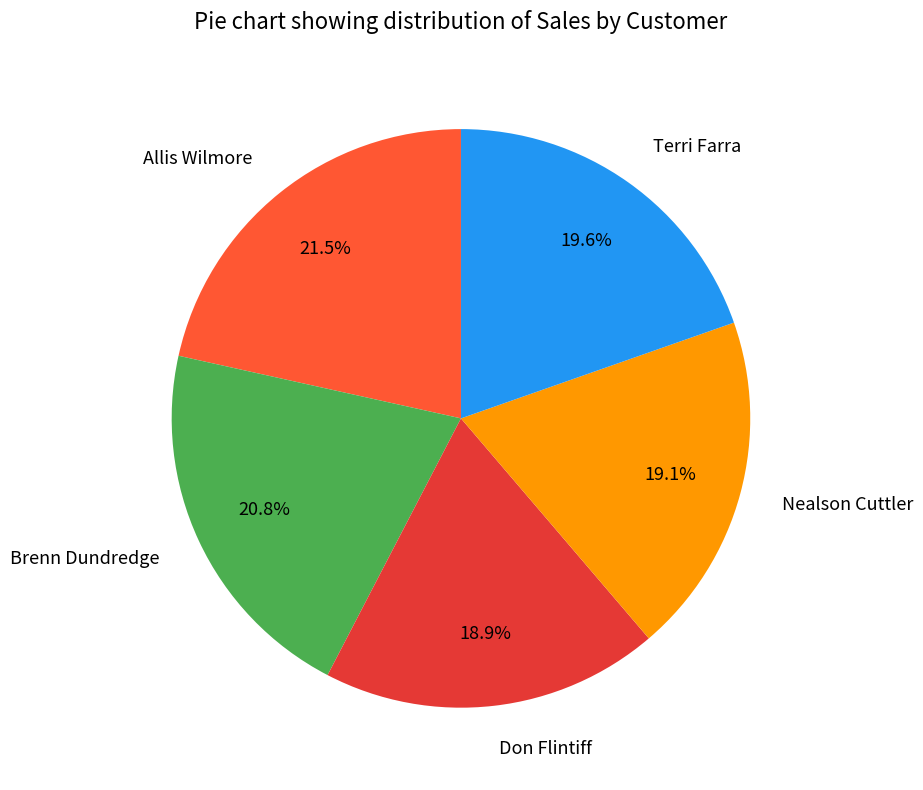

How much of the chart is everything except Don Flintiff?

81.1%